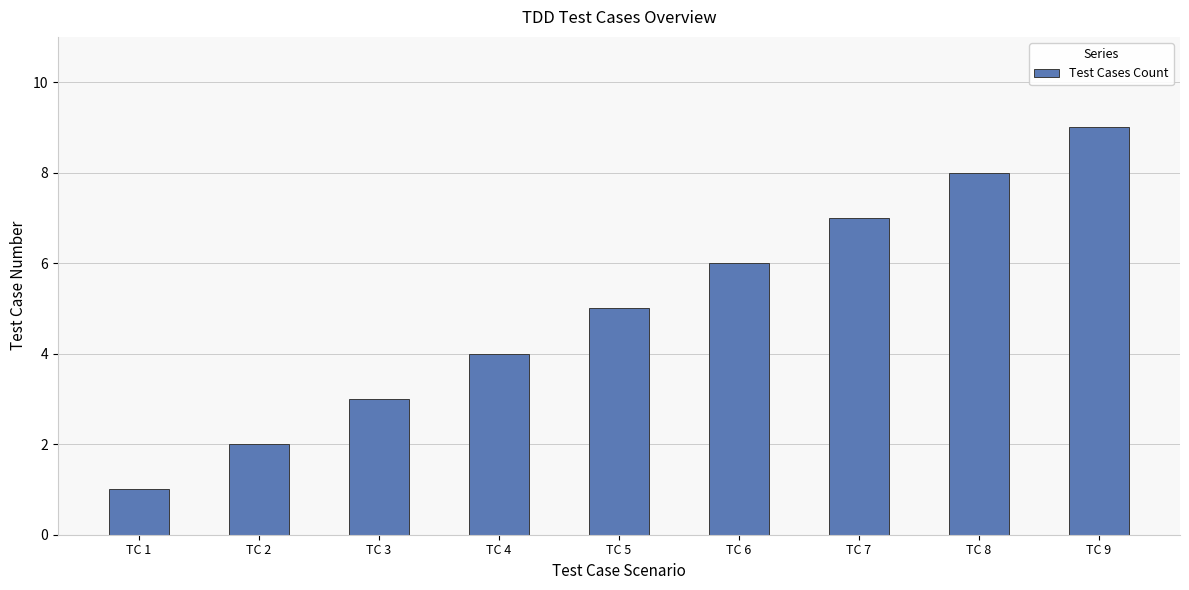

What is the value of the 5th bar from the left?

5